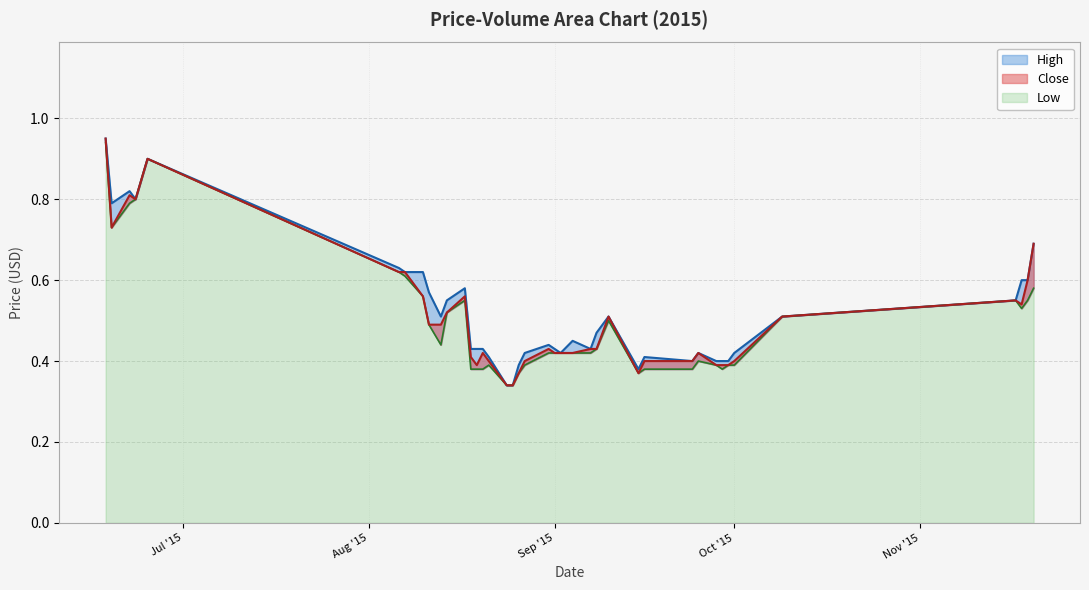

What is the difference between the maximum and minimum values in the Close series?

0.6